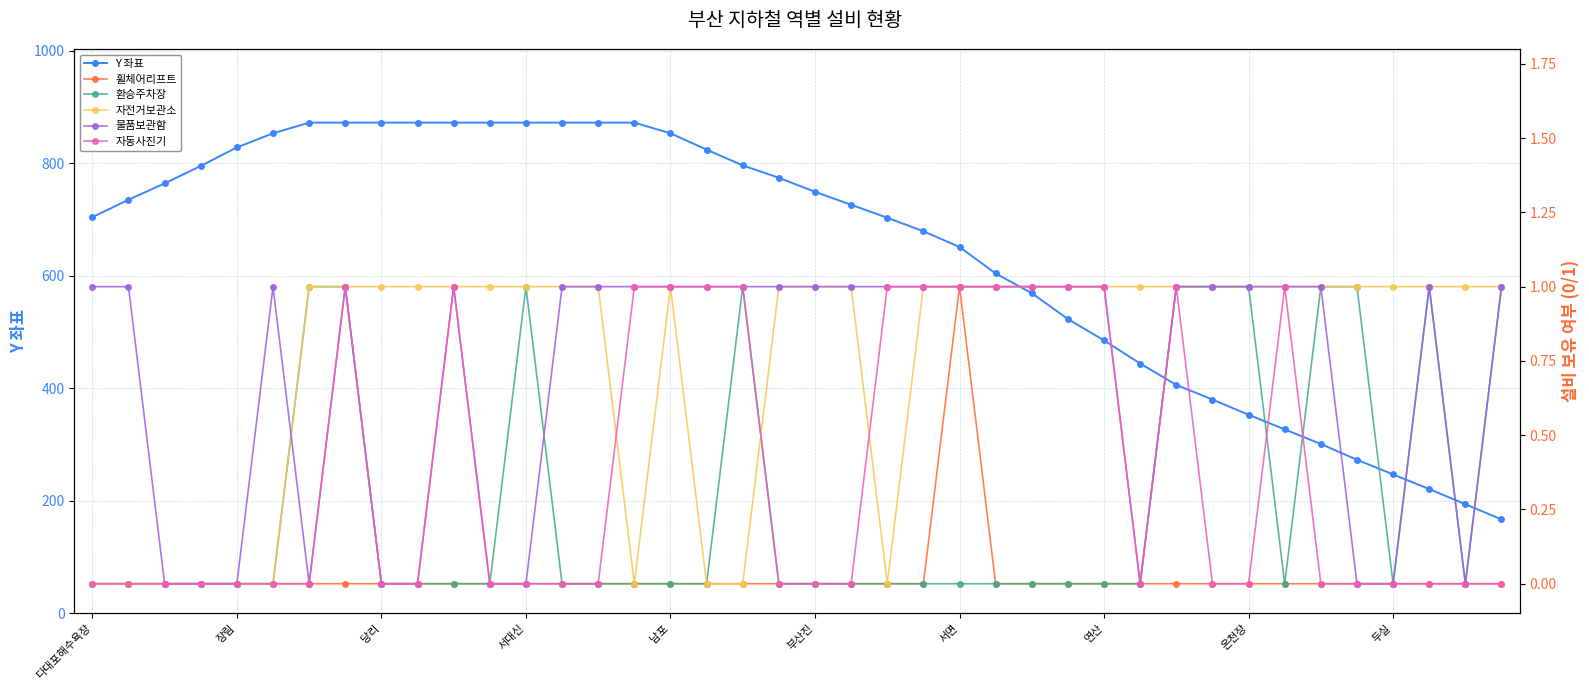

Which series has the widest spread of values?

Y 좌표